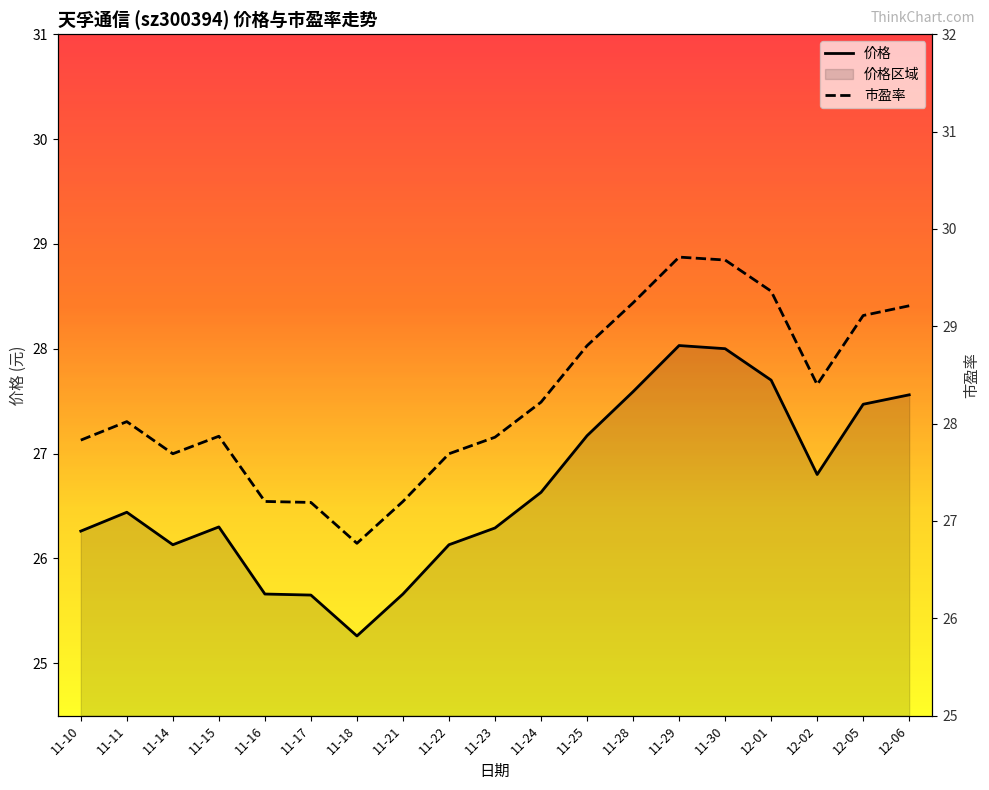

True or false: 价格 has a value of 40.3 at 12-02.

False